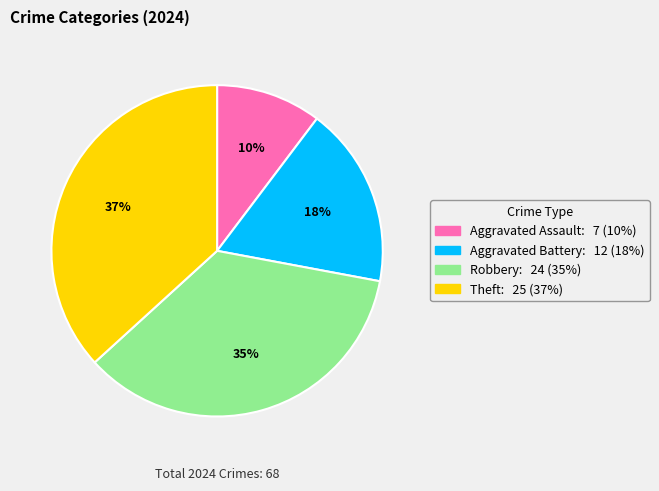

Is there any slice that represents more than half of the pie?

No